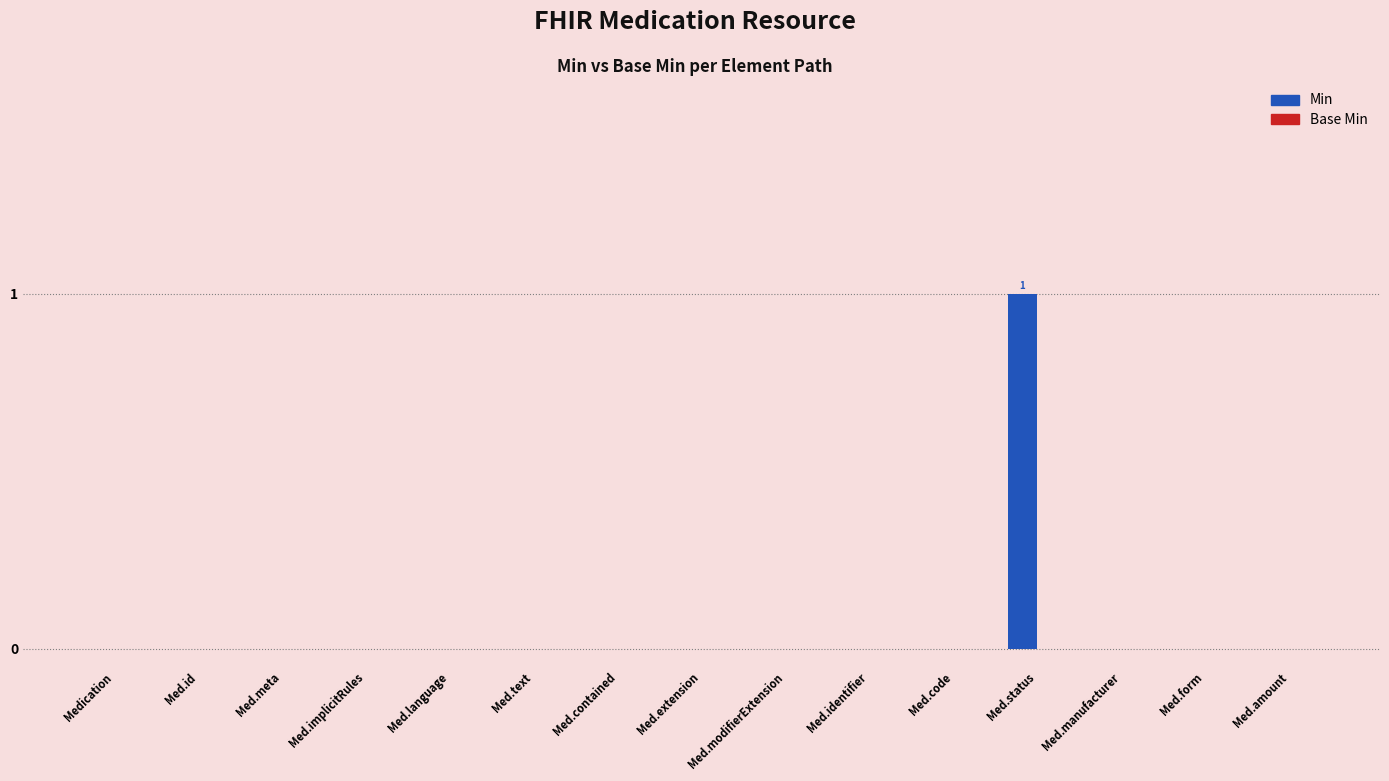

Are the bars horizontal?

No